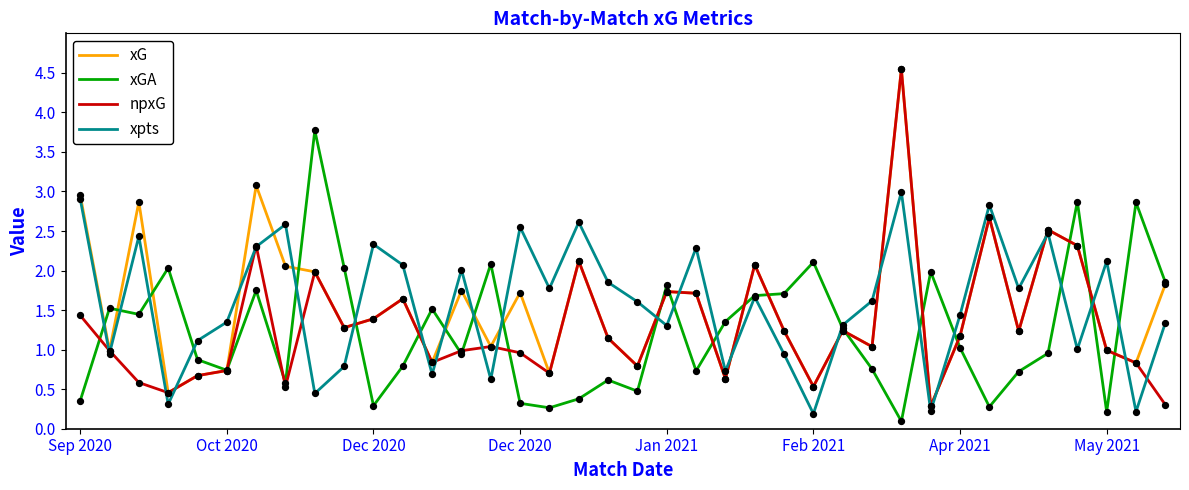

What is the highest value of the xpts series?

3.0